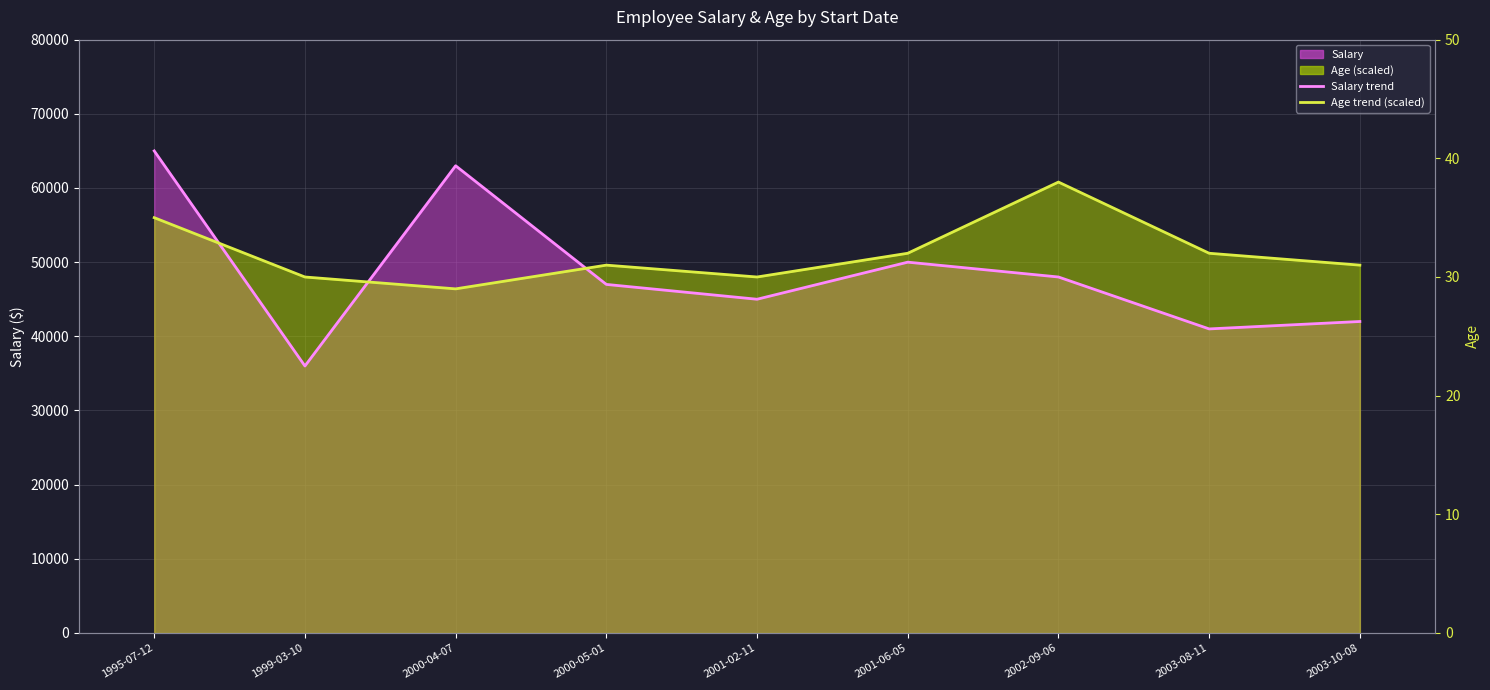

What is the label of the 9th point from the left?

2003-10-08